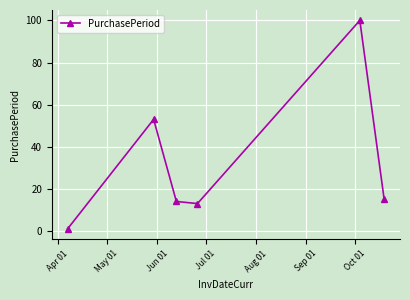

What is the difference between the second highest and second lowest values?

40